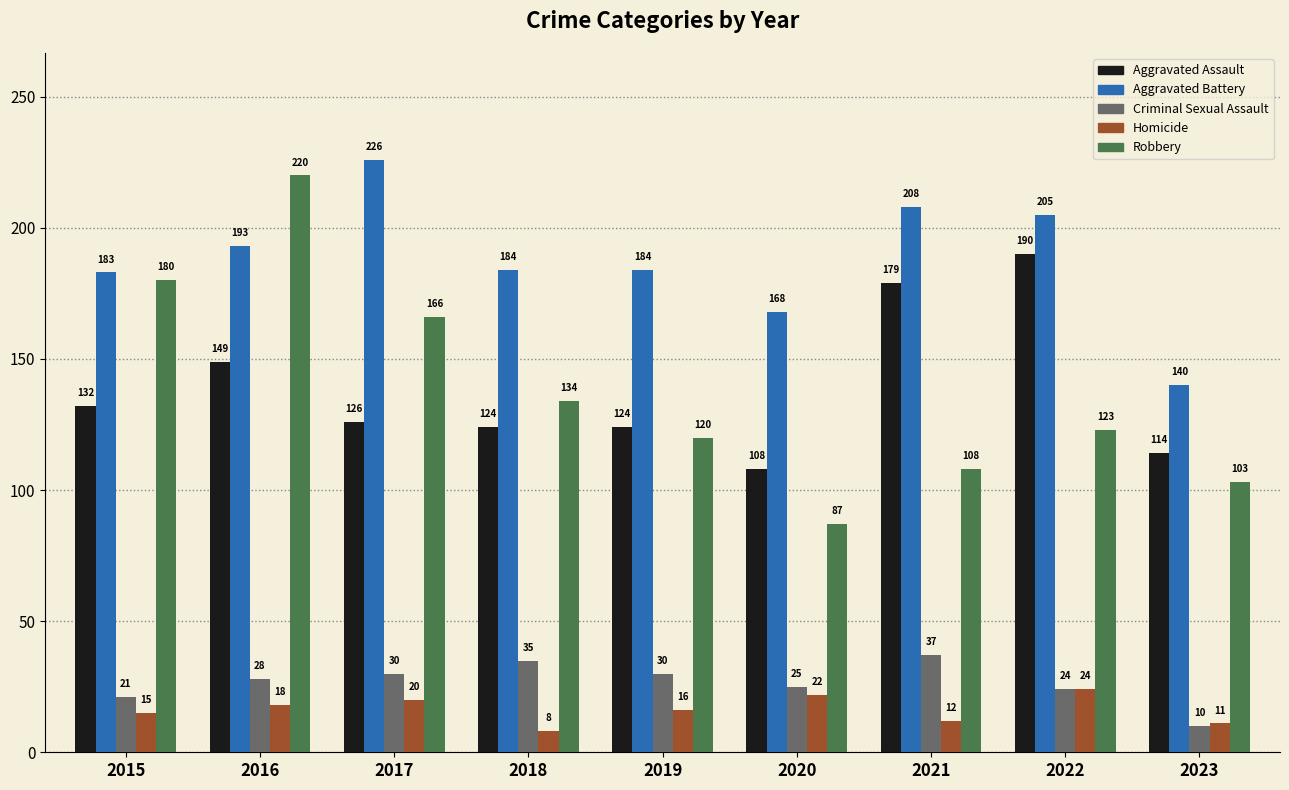

Reading left to right, what are all the values shown in this chart?

Aggravated Assault: 2015=132	2016=149	2017=126	2018=124	2019=124	2020=108	2021=179	2022=190	2023=114
Aggravated Battery: 2015=183	2016=193	2017=226	2018=184	2019=184	2020=168	2021=208	2022=205	2023=140
Criminal Sexual Assault: 2015=21	2016=28	2017=30	2018=35	2019=30	2020=25	2021=37	2022=24	2023=10
Homicide: 2015=15	2016=18	2017=20	2018=8	2019=16	2020=22	2021=12	2022=24	2023=11
Robbery: 2015=180	2016=220	2017=166	2018=134	2019=120	2020=87	2021=108	2022=123	2023=103